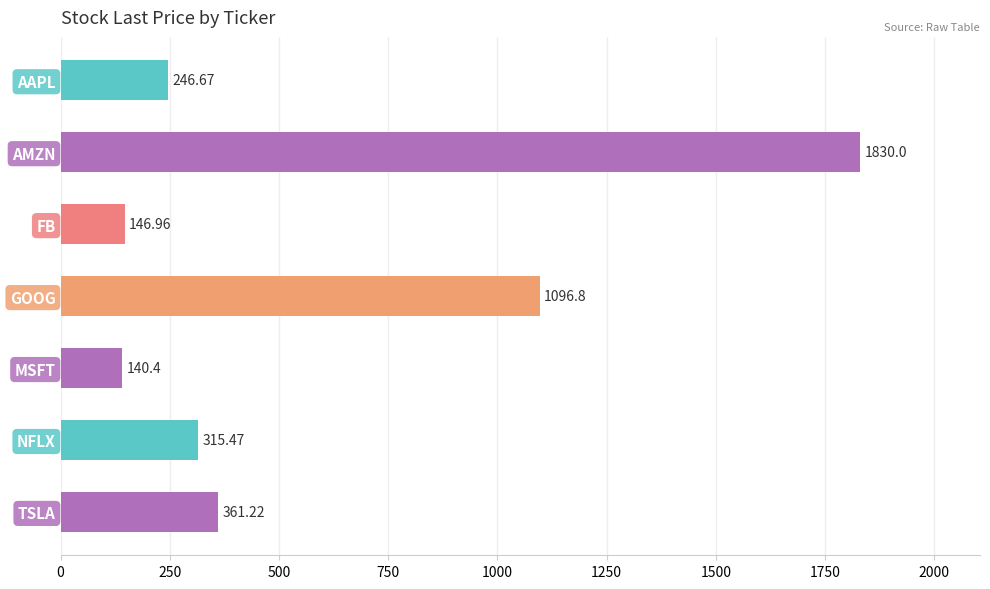

Does the chart contain stacked bars?

No